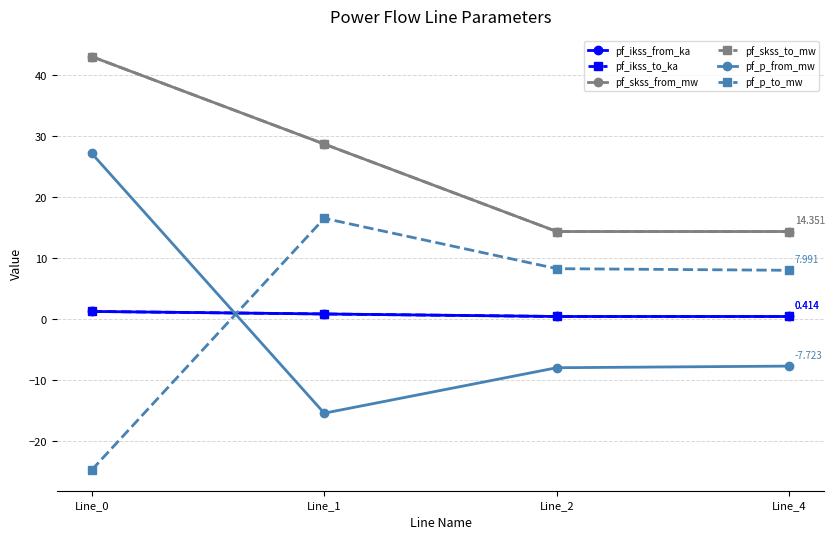

At which label is pf_p_to_mw closest to -4?

Line_4